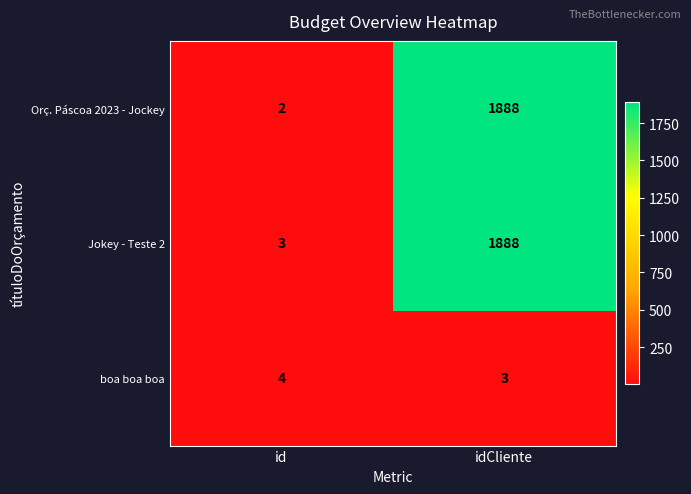

At which category is the sum across all series the highest?

idCliente